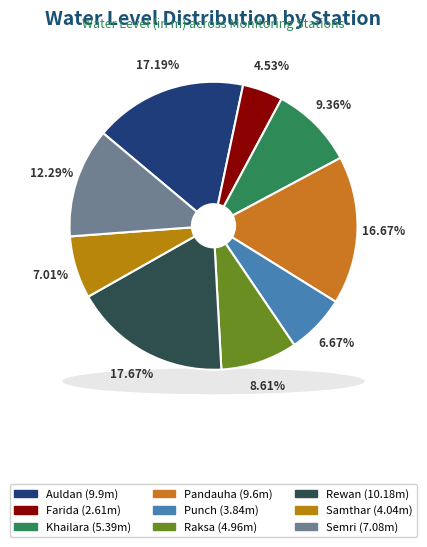

Is there a majority slice in this chart?

No